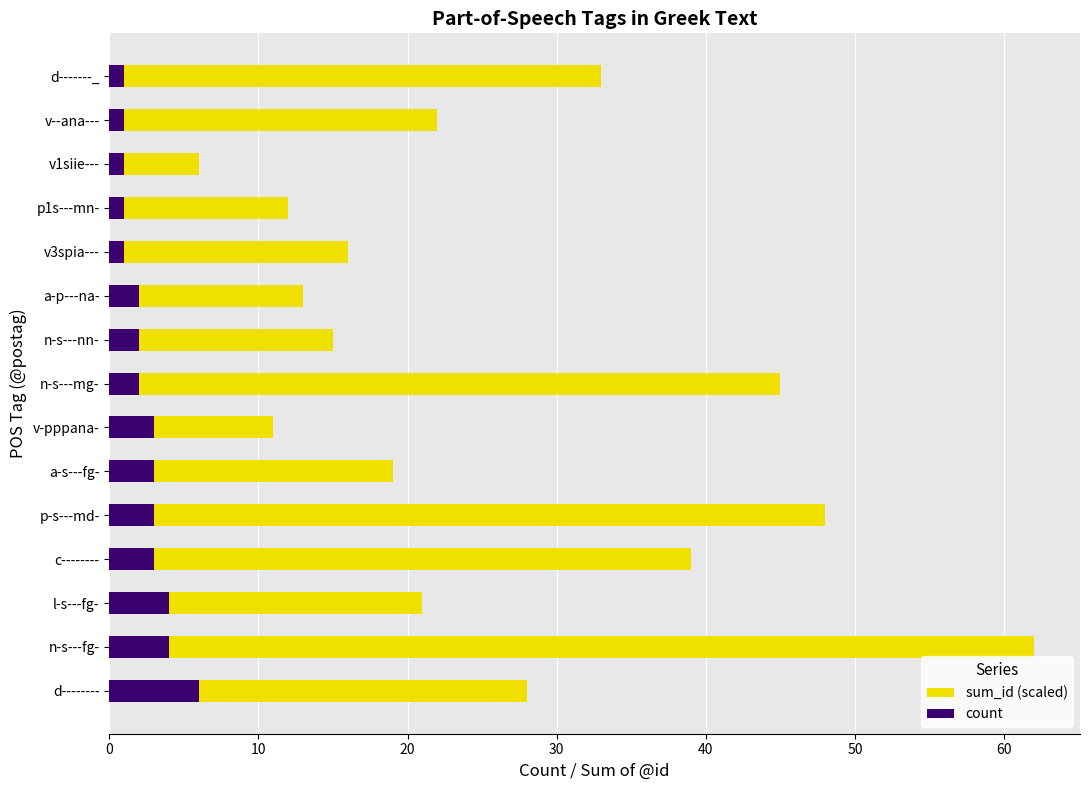

Reading right to left, transcribe all the data shown in this chart.

sum_id (scaled): 33	22	6	12	16	13	15	45	11	19	48	39	21	62	28
count: 1	1	1	1	1	2	2	2	3	3	3	3	4	4	6